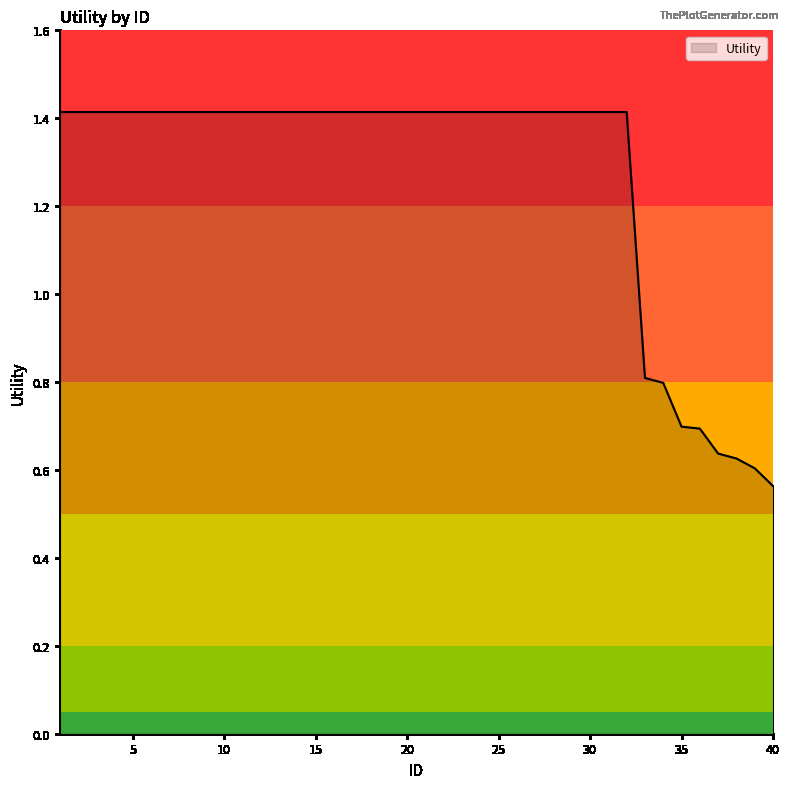

What is the difference between the maximum and minimum values?

0.9